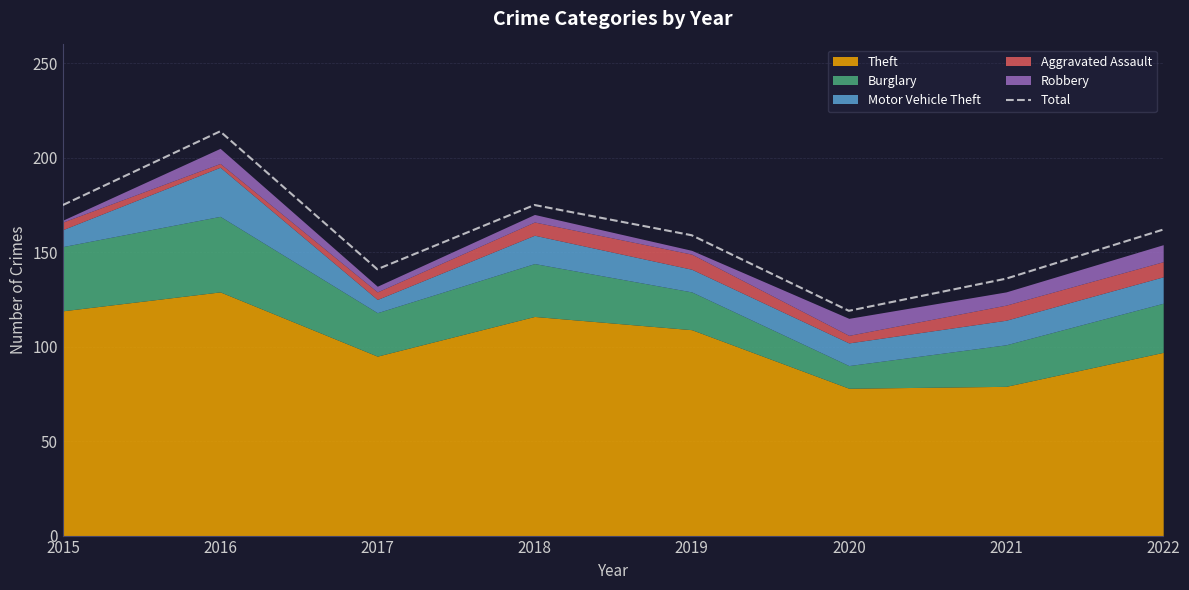

The value at 2016 is 214. True or false?

True